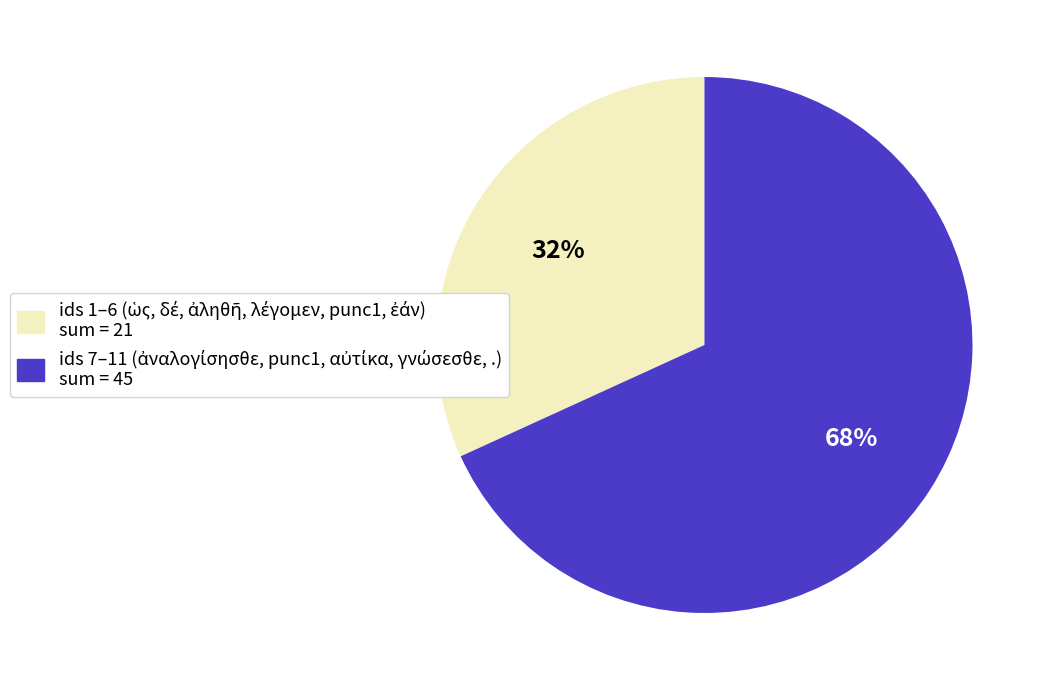

Does any single category account for the majority?

Yes